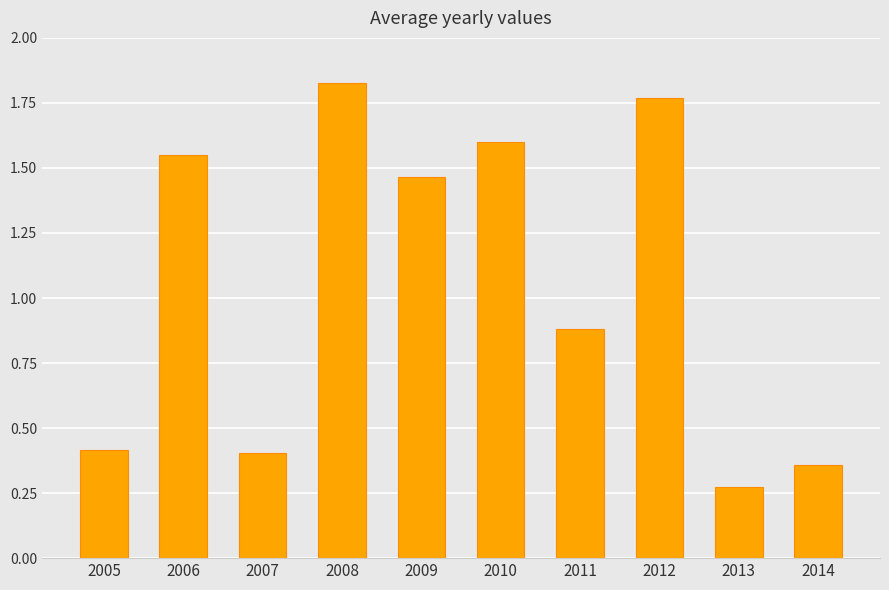

What is the difference between the second highest and second lowest values?

1.4